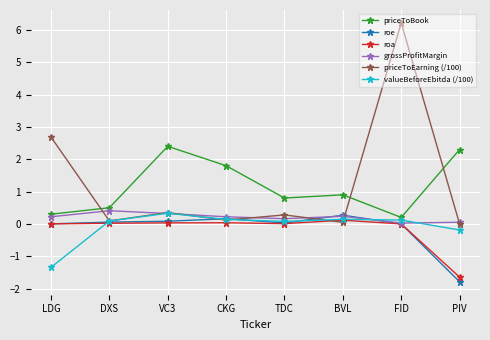

What is the difference between the highest and lowest values at TDC?

0.8